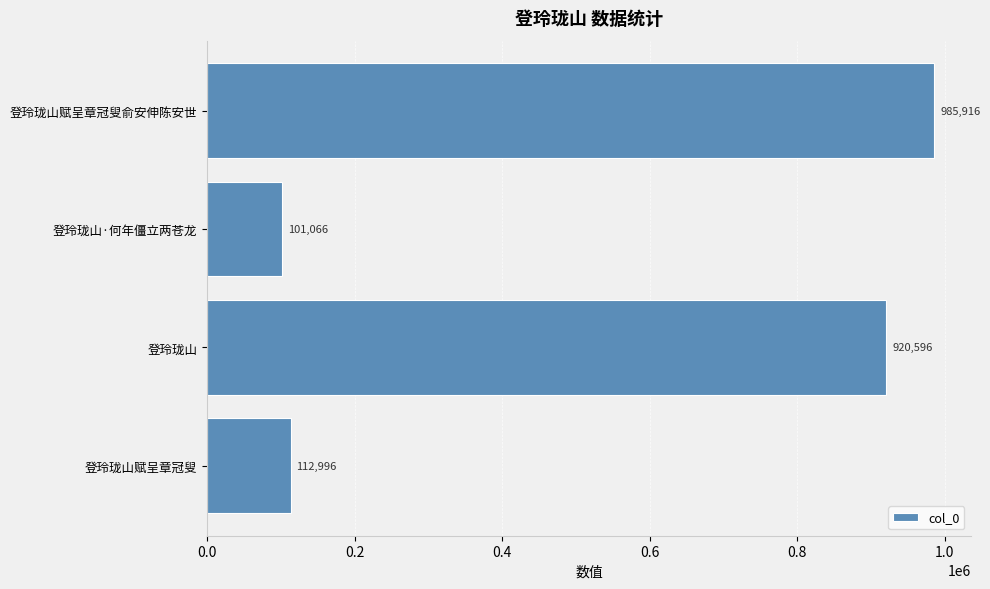

List the labels in order of value, smallest first.

登玲珑山·何年僵立两苍龙, 登玲珑山赋呈章冠叟, 登玲珑山, 登玲珑山赋呈章冠叟俞安伸陈安世